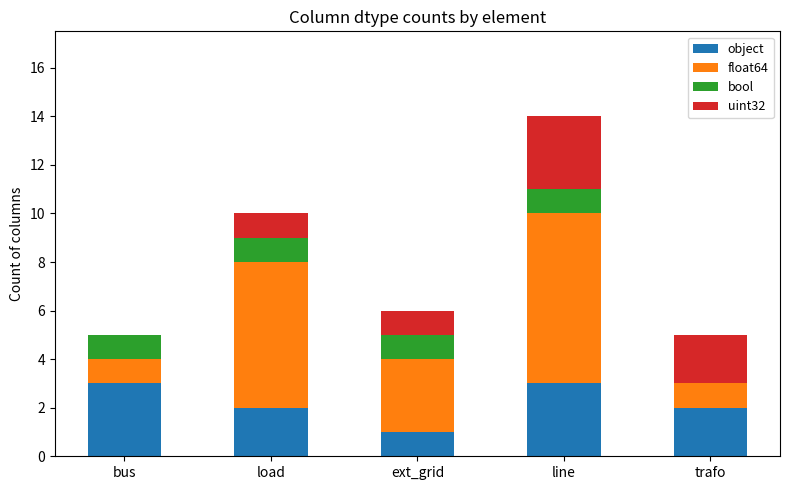

At which category is the sum across all series the highest?

line